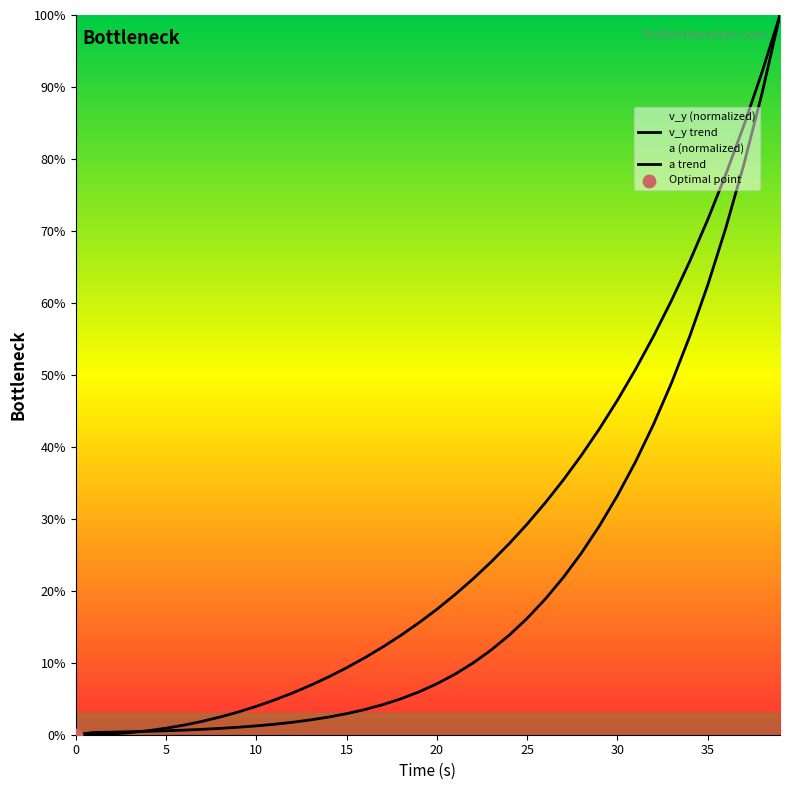

Which series contains the lowest Y value?

a